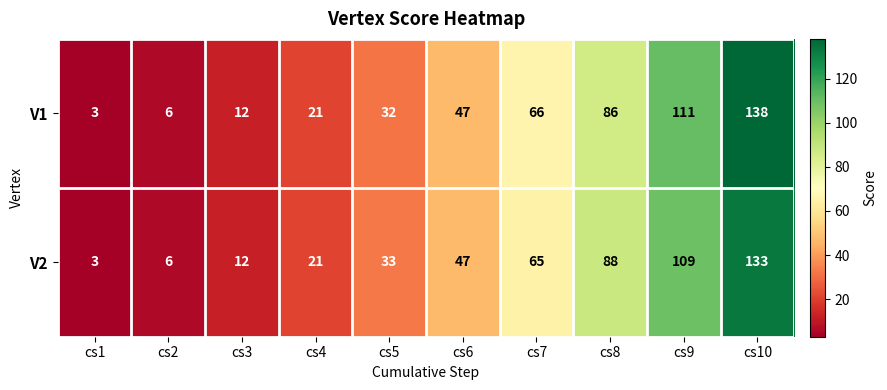

Reading left to right, list all the values displayed in this chart.

V1: 3	6	12	21	32	47	66	86	111	138
V2: 3	6	12	21	33	47	65	88	109	133